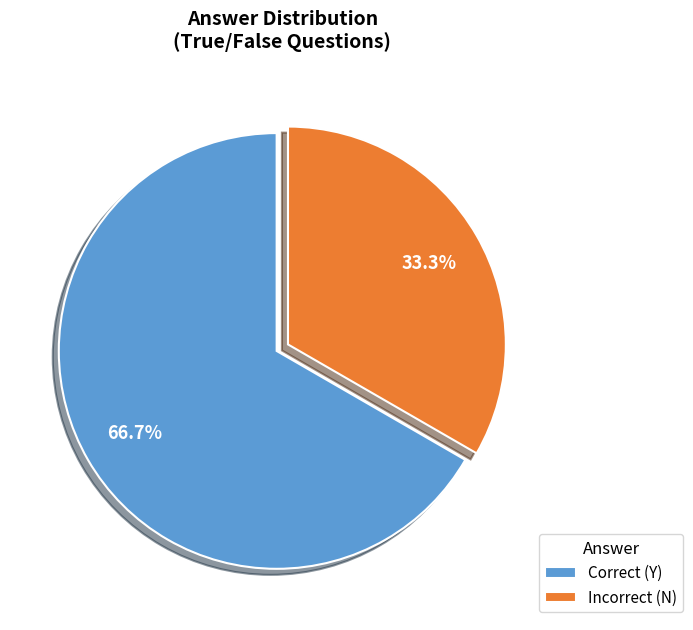

Between Correct (Y) and Incorrect (N), which is larger?

Correct (Y)